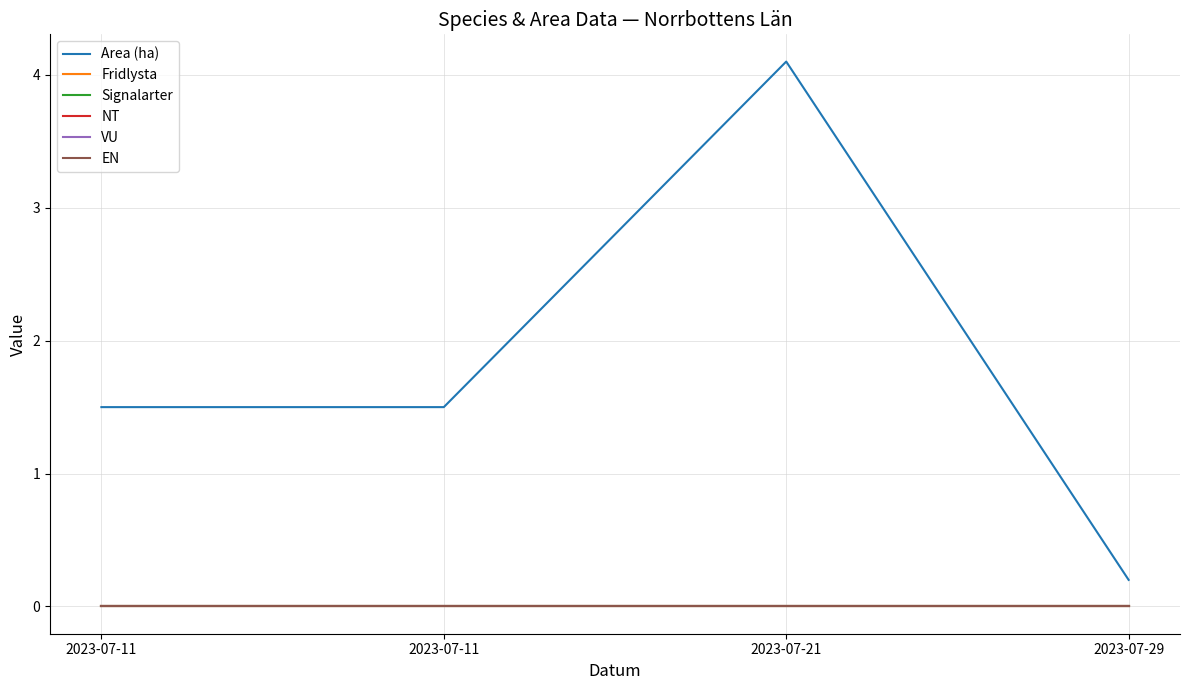

Is this an area chart (filled region under the line)?

No